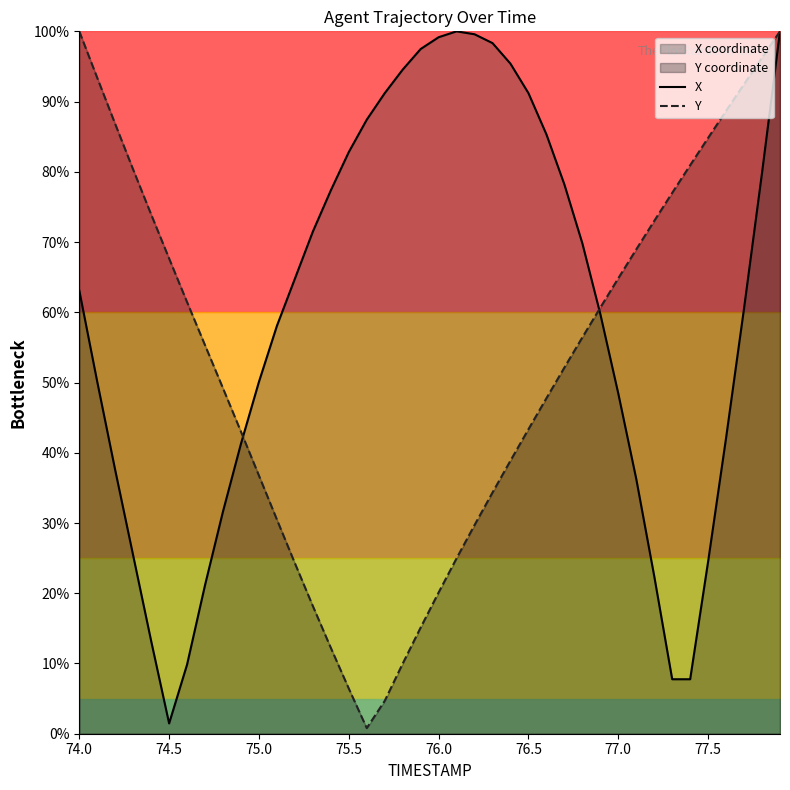

What is the difference between the maximum and second lowest values in the Y series?

95.3